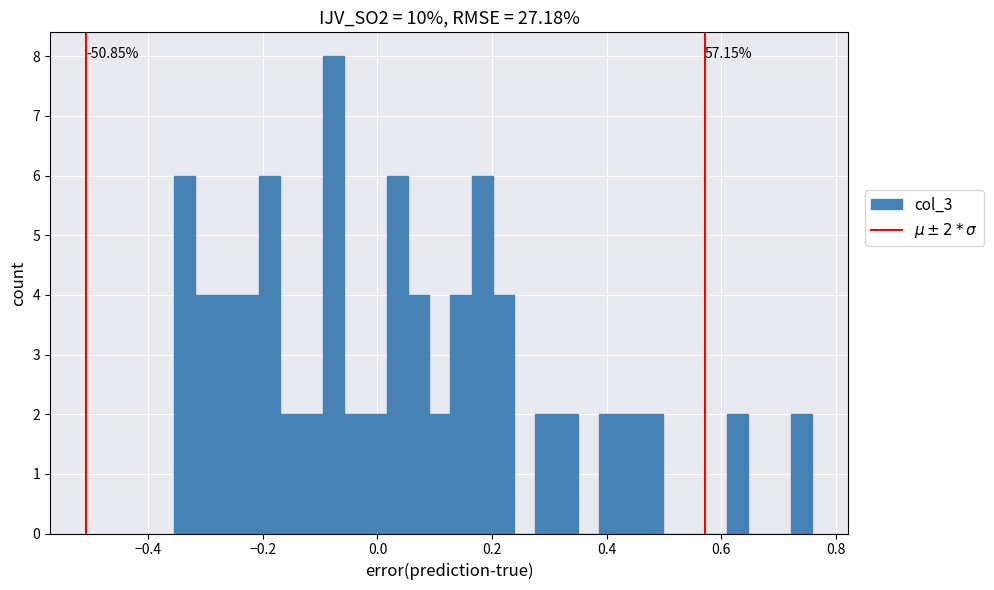

Around what value on the x-axis is the tallest bar? Give the approximate position of its centre, as read against the axis.

-0.08